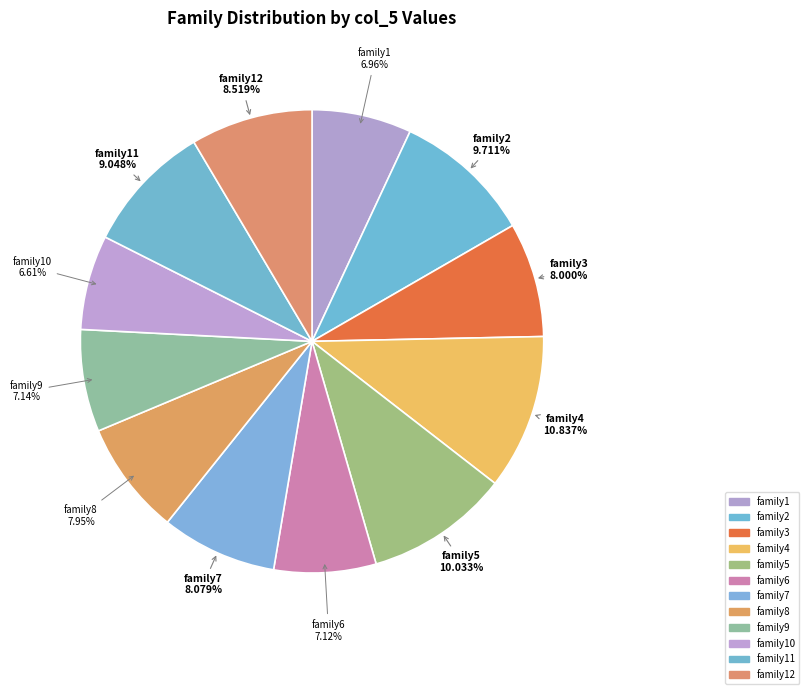

Approximately how many times larger is the value at family12 compared to family1?

1.2